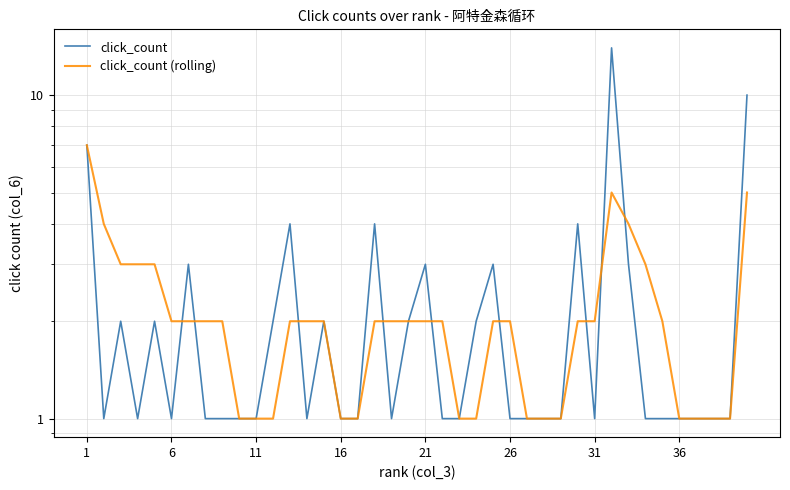

True or false: click_count (rolling) has more than 2 points higher than both neighbors.

False